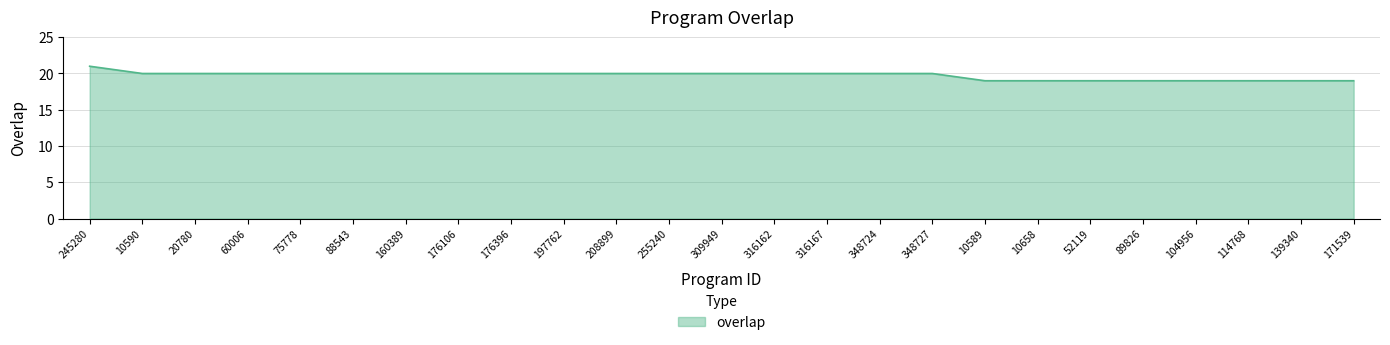

Read the value at 88543.

20